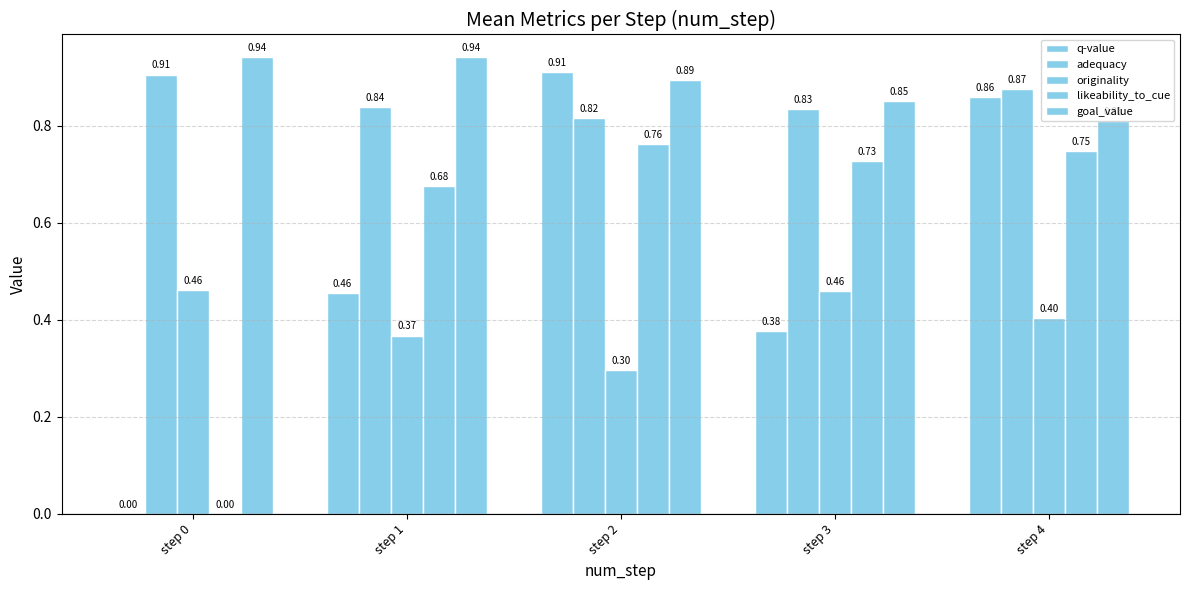

What is the average value of the q-value series?

0.5